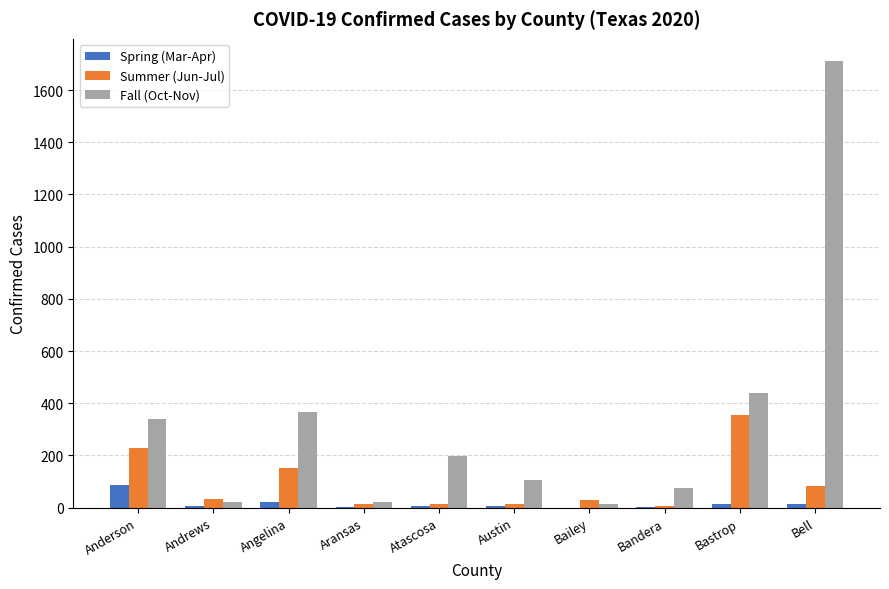

Are the bars horizontal?

No